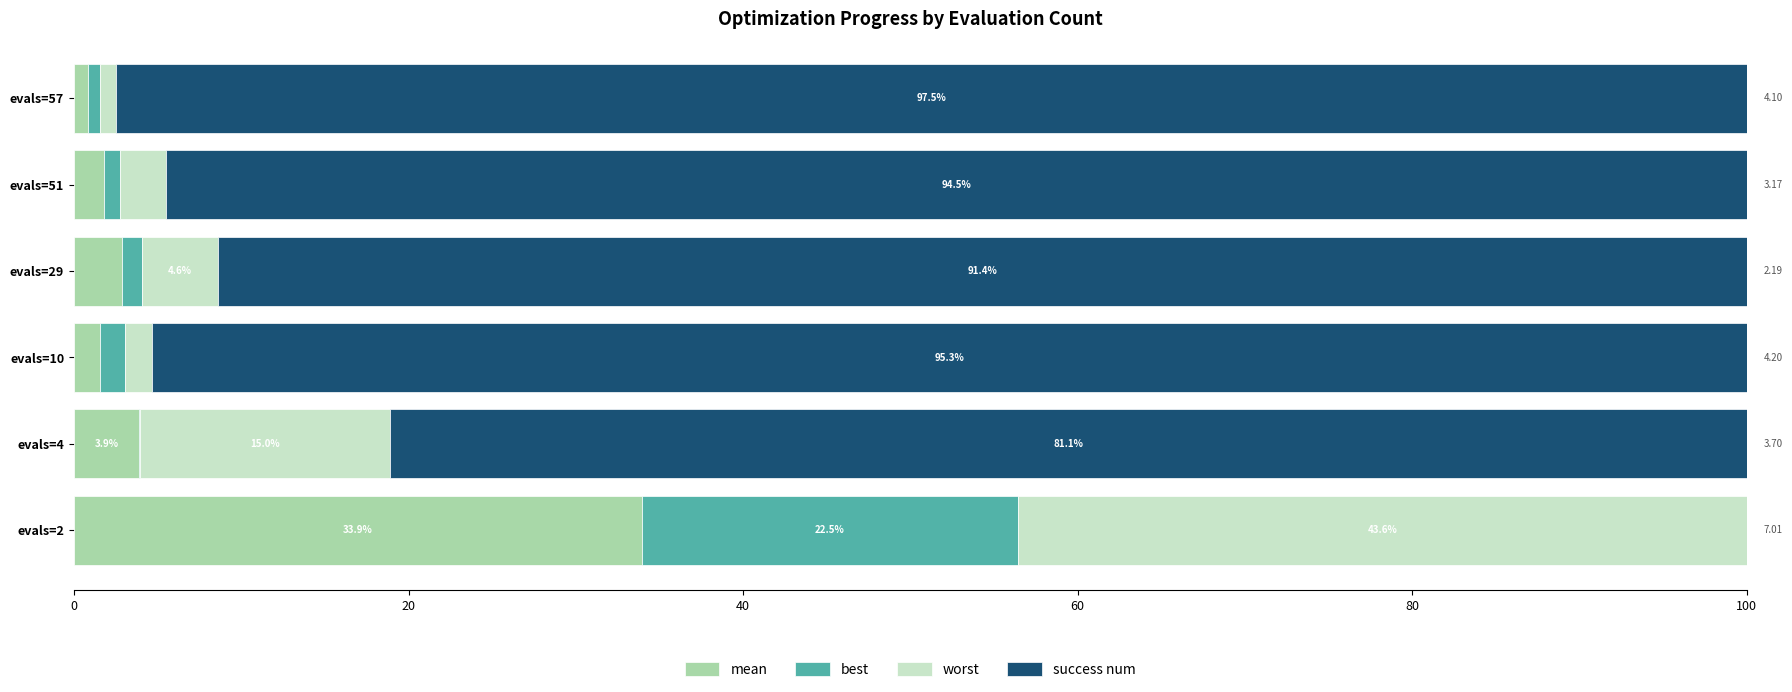

What is the total value across all series at evals=57?

100.0